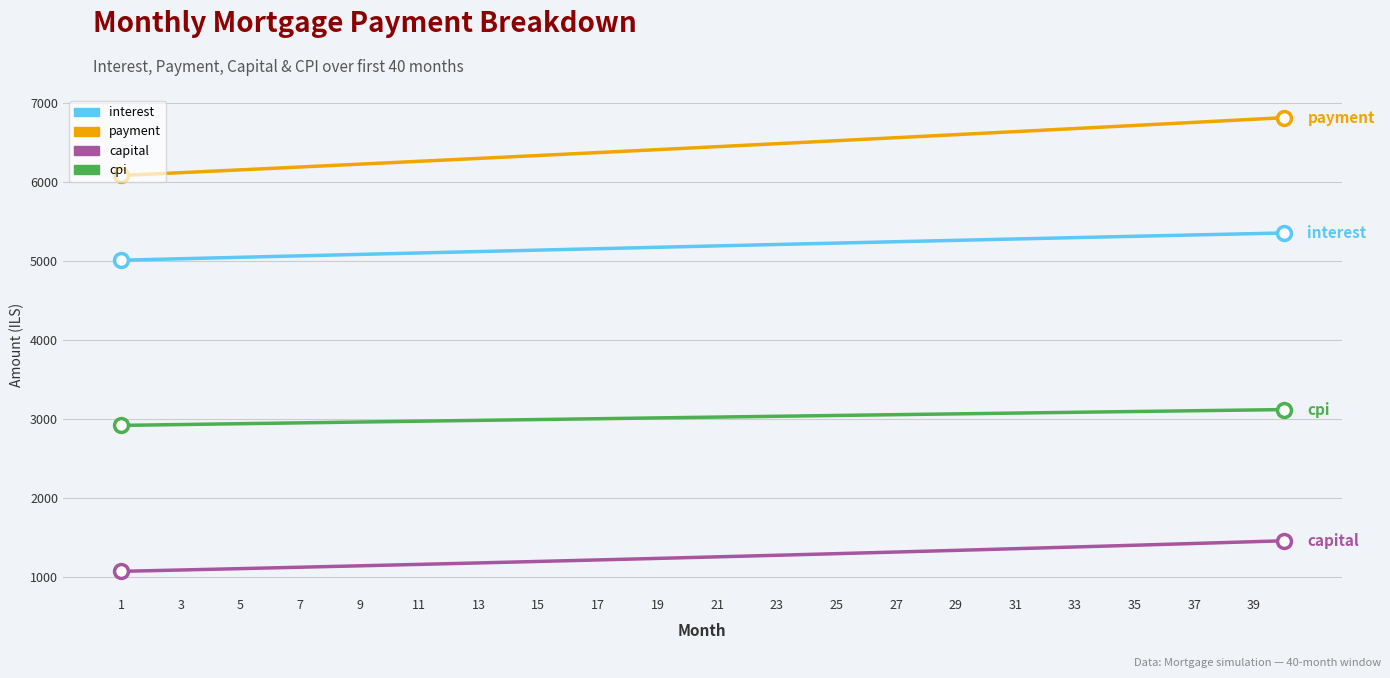

What is the greatest value displayed?

6820.0